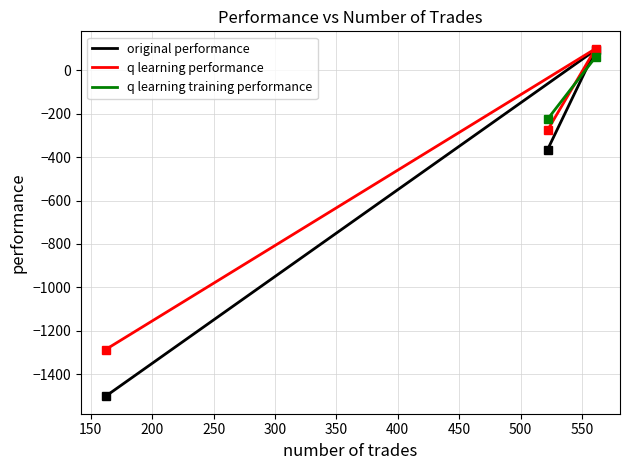

What is the difference between the maximum and second lowest values in the original performance series?

459.3